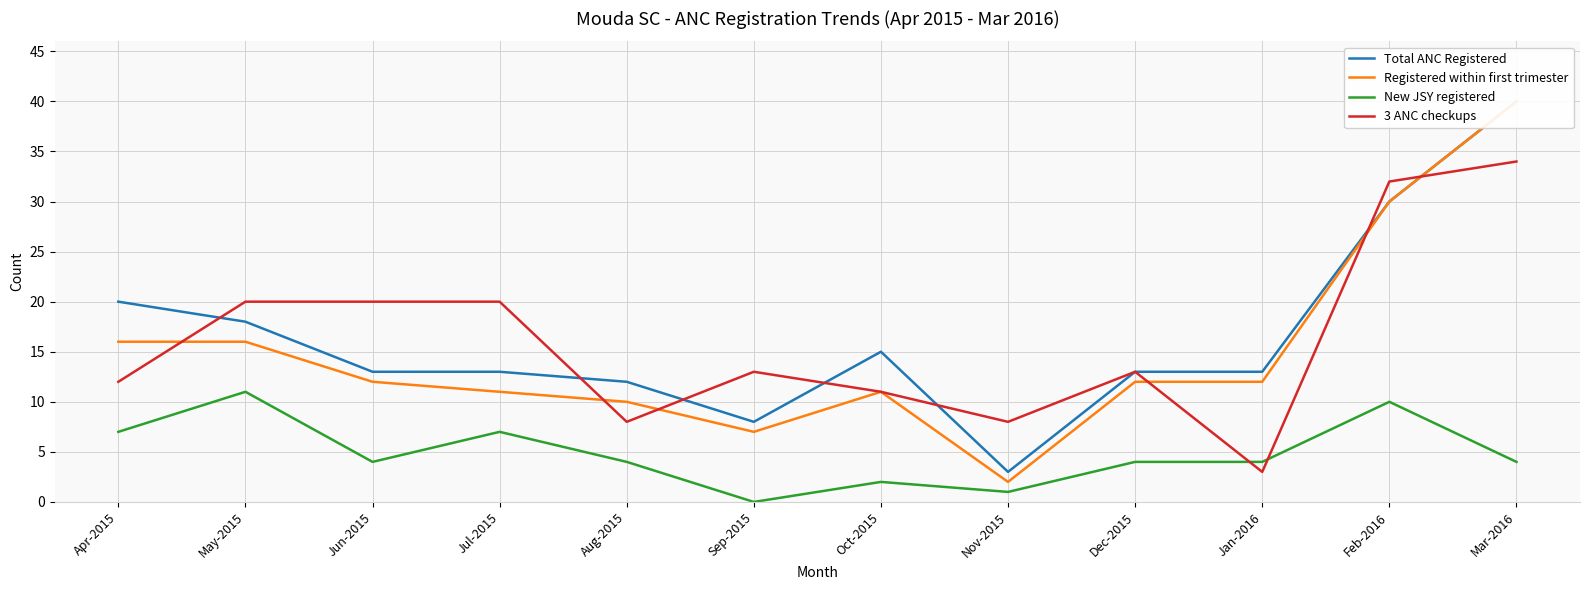

True or false: New JSY registered and 3 ANC checkups intersect in this chart.

True